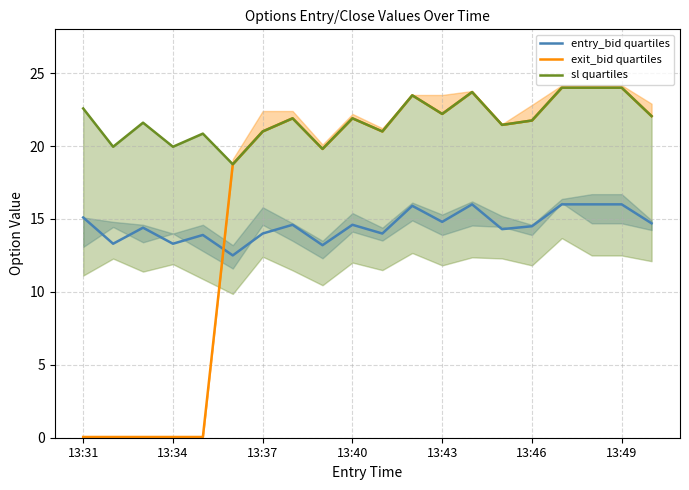

What are all the series names shown in the legend?

entry_bid quartiles, exit_bid quartiles, sl quartiles